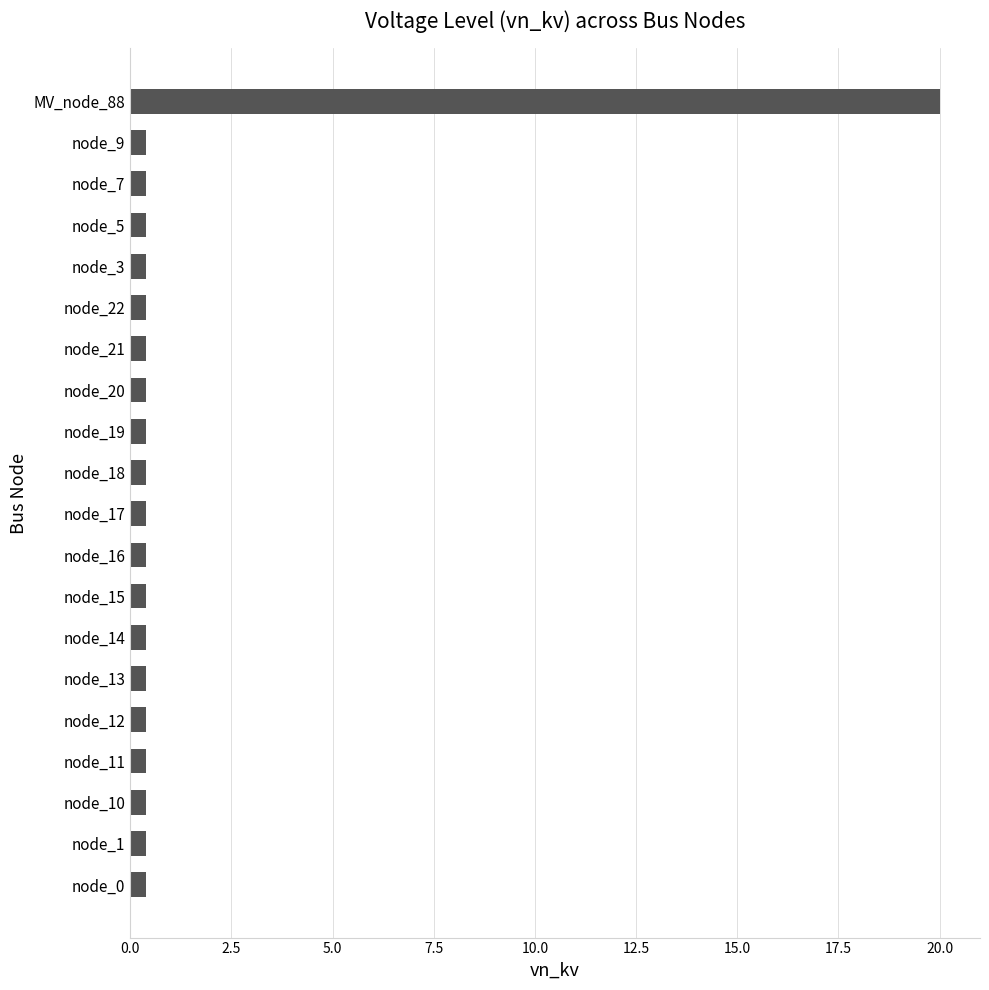

What is the label of the 8th bar from the top?

node_20